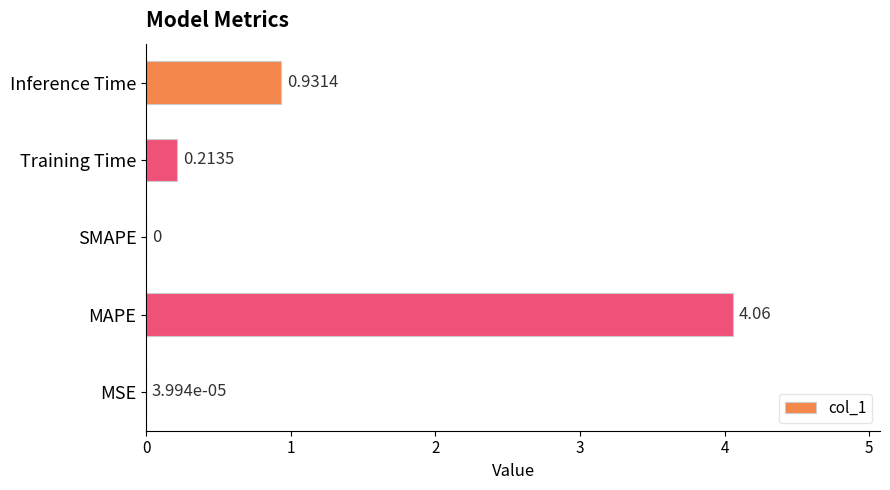

How many categories are shown in the chart?

5